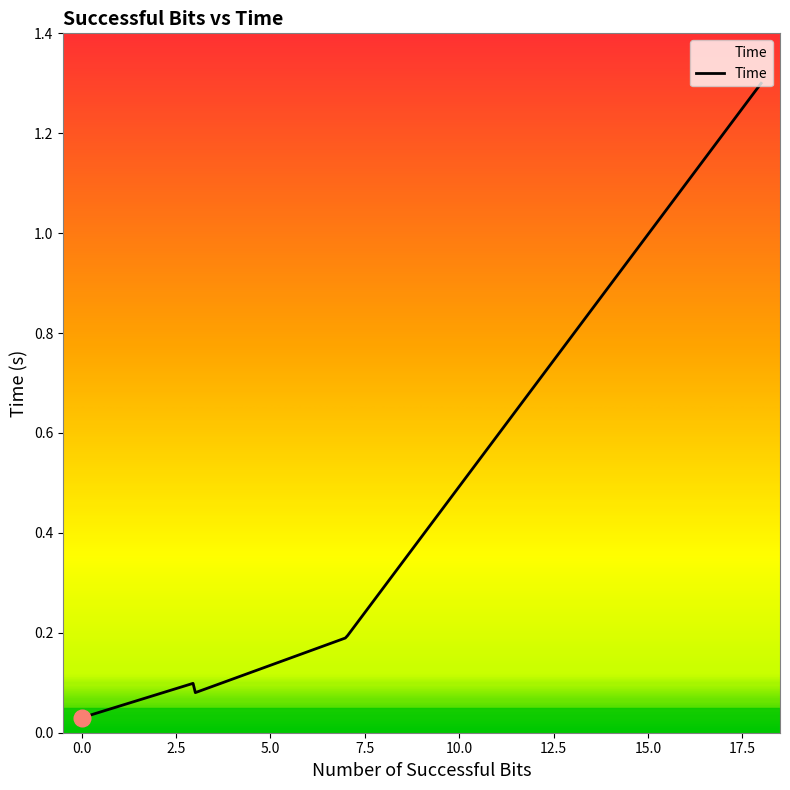

True or false: the data has more than 0 interior local peaks.

True